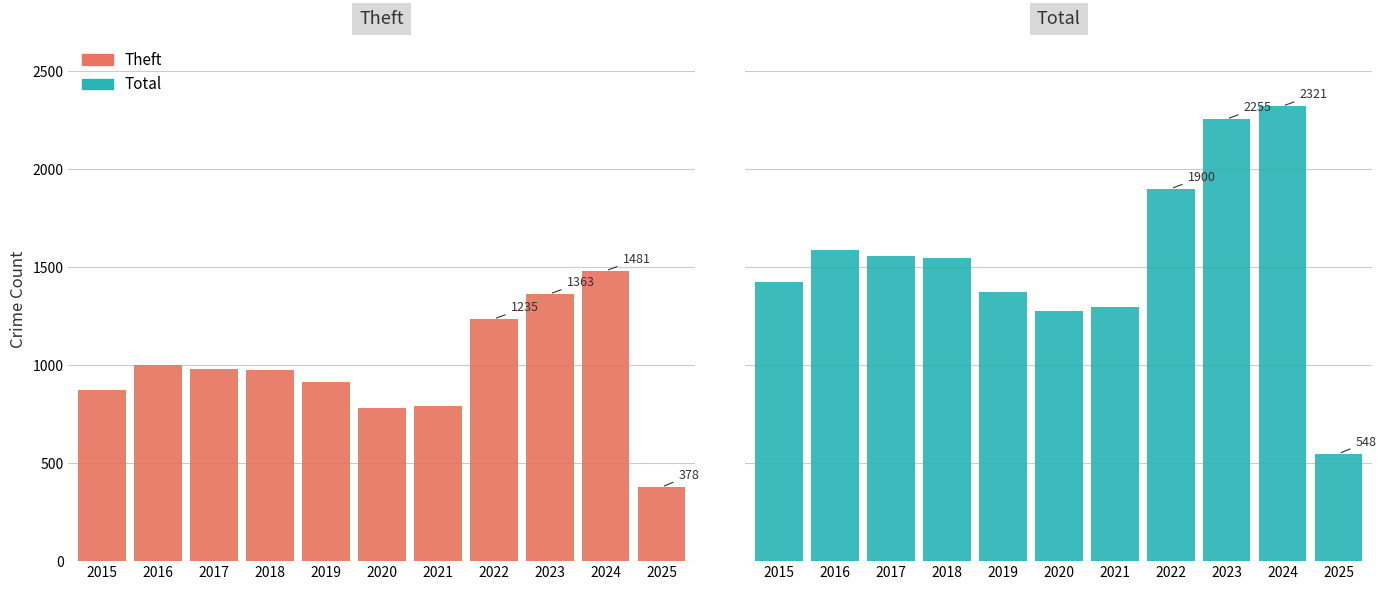

At which label does Theft first exceed 977?

2016